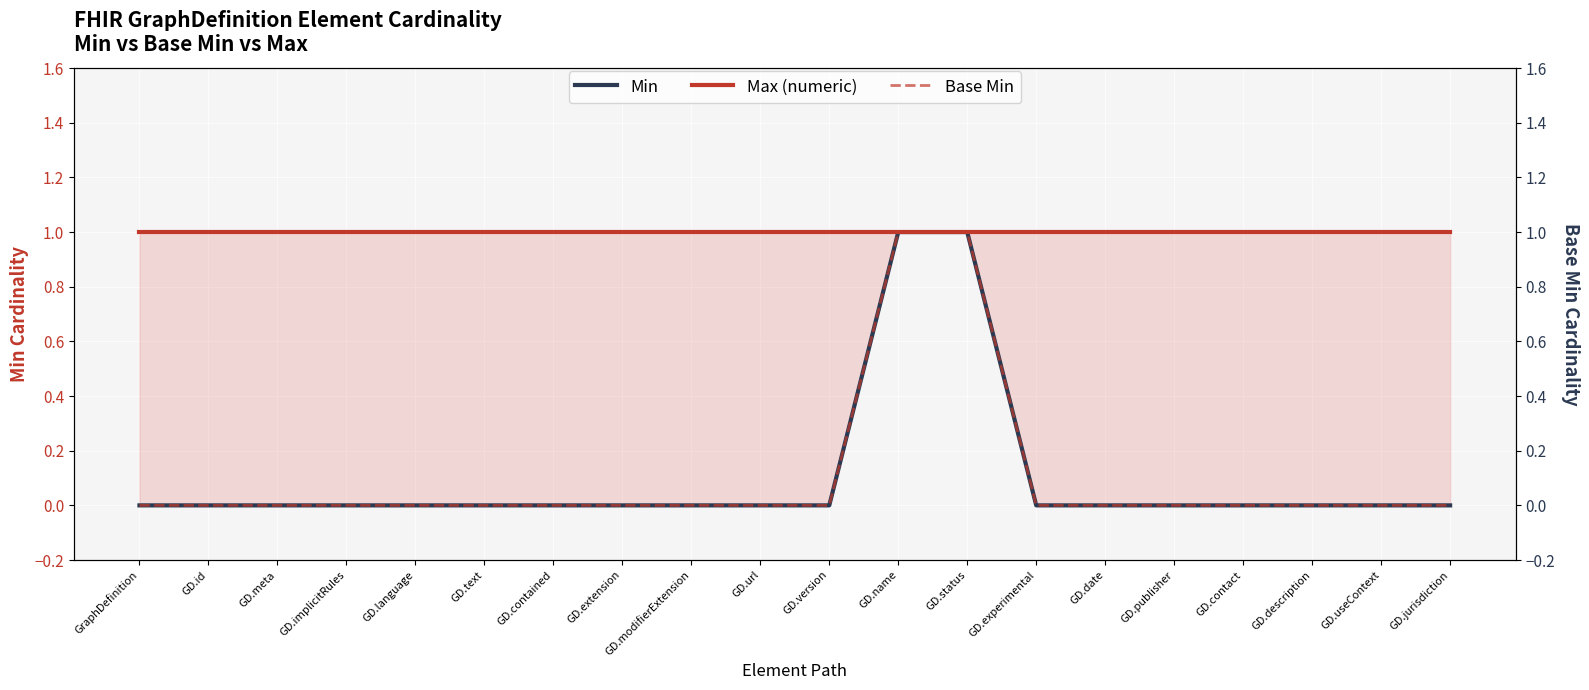

How many distinct data groups are displayed?

3